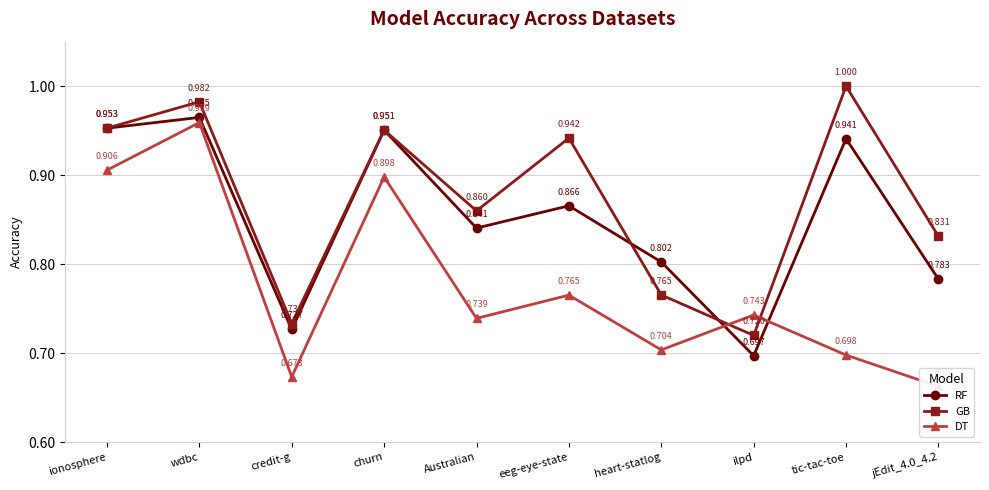

Is this an area chart (filled region under the line)?

No